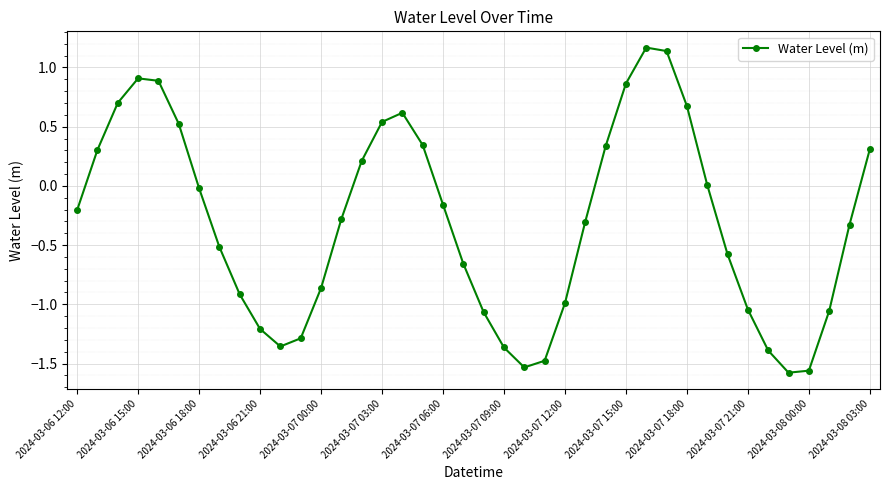

What is the value of the 39th point from the left?

-0.3